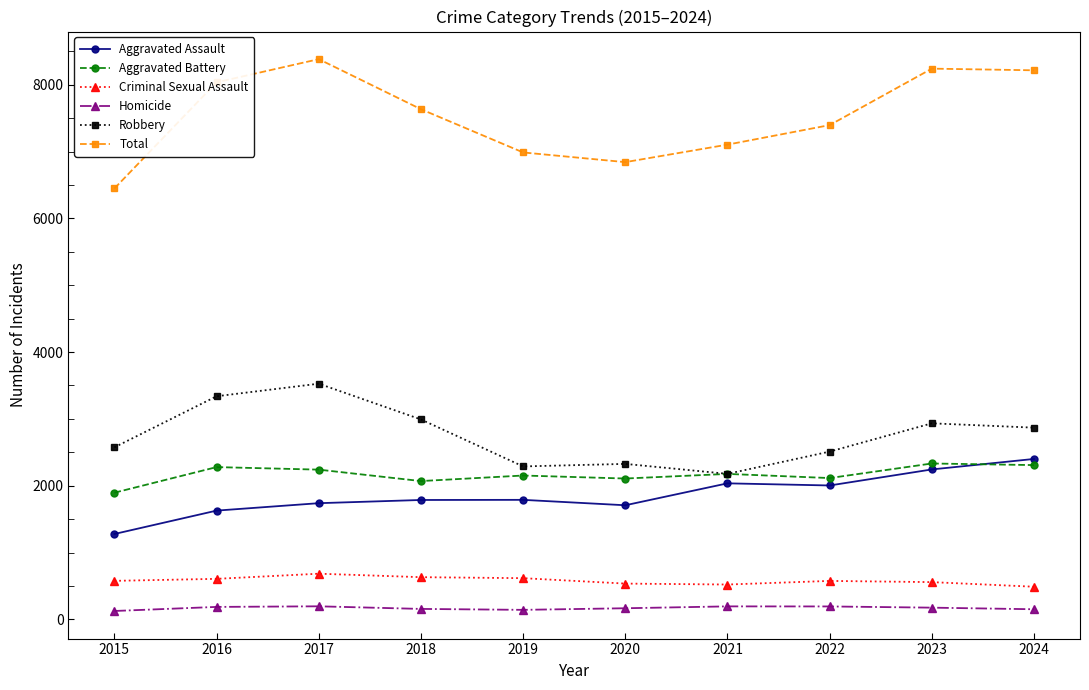

What is the total value across all series at 2016?

16070